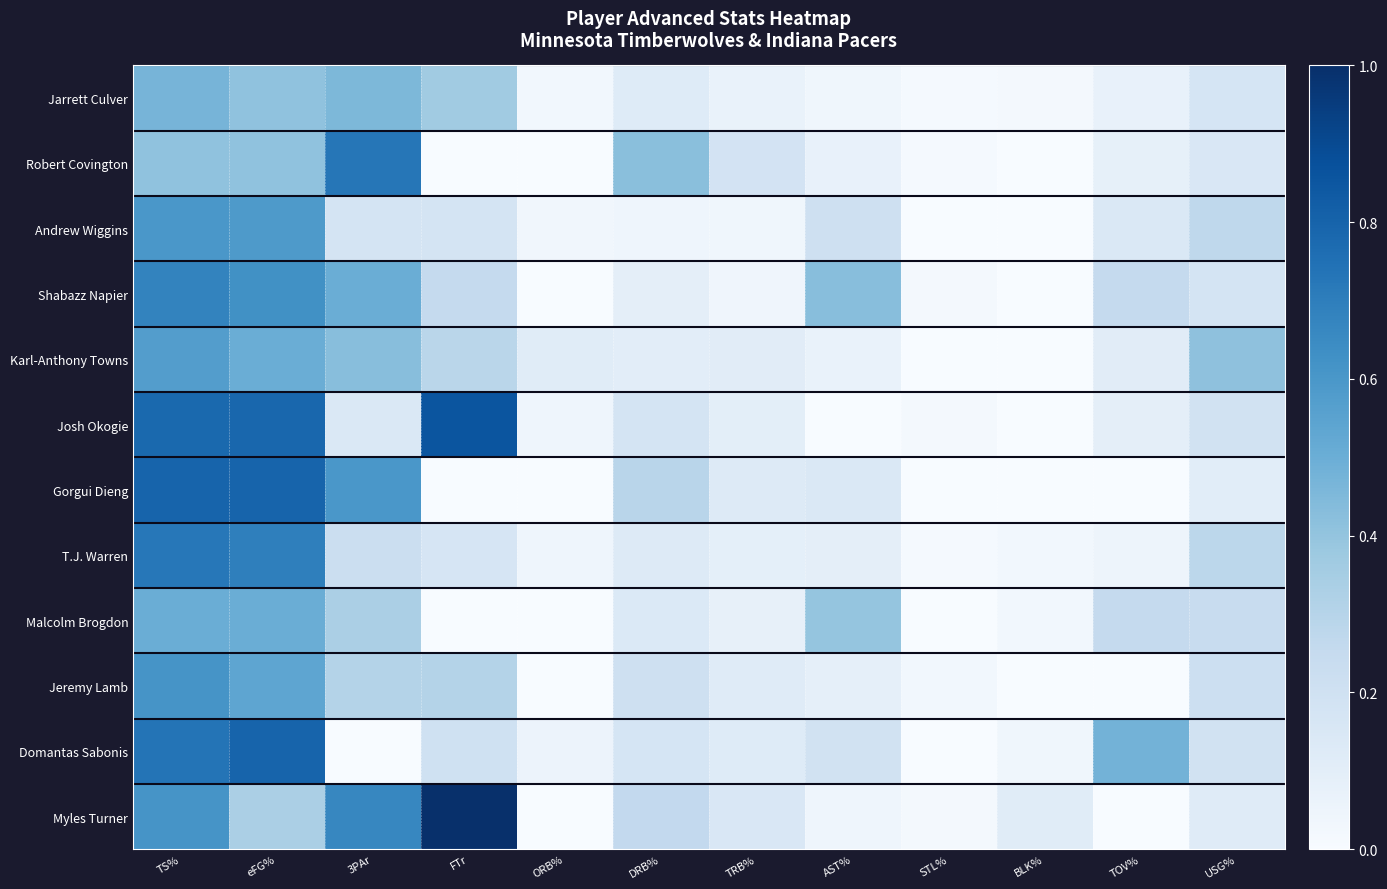

Reading left to right, extract all data points from this chart.

Jarrett Culver: TS%=0.5	eFG%=0.4	3PAr=0.5	FTr=0.4	ORB%=0.0	DRB%=0.1	TRB%=0.1	AST%=0.0	STL%=0.0	BLK%=0.0	TOV%=0.1	USG%=0.2
Robert Covington: TS%=0.4	eFG%=0.4	3PAr=0.7	FTr=0.0	ORB%=0.0	DRB%=0.4	TRB%=0.2	AST%=0.1	STL%=0.0	BLK%=0.0	TOV%=0.1	USG%=0.2
Andrew Wiggins: TS%=0.6	eFG%=0.6	3PAr=0.2	FTr=0.2	ORB%=0.0	DRB%=0.0	TRB%=0.0	AST%=0.2	STL%=0.0	BLK%=0.0	TOV%=0.1	USG%=0.3
Shabazz Napier: TS%=0.7	eFG%=0.6	3PAr=0.5	FTr=0.2	ORB%=0.0	DRB%=0.1	TRB%=0.0	AST%=0.4	STL%=0.0	BLK%=0.0	TOV%=0.3	USG%=0.2
Karl-Anthony Towns: TS%=0.6	eFG%=0.5	3PAr=0.4	FTr=0.3	ORB%=0.1	DRB%=0.1	TRB%=0.1	AST%=0.1	STL%=0.0	BLK%=0.0	TOV%=0.1	USG%=0.4
Josh Okogie: TS%=0.8	eFG%=0.8	3PAr=0.1	FTr=0.9	ORB%=0.0	DRB%=0.2	TRB%=0.1	AST%=0.0	STL%=0.0	BLK%=0.0	TOV%=0.1	USG%=0.2
Gorgui Dieng: TS%=0.8	eFG%=0.8	3PAr=0.6	FTr=0.0	ORB%=0.0	DRB%=0.3	TRB%=0.1	AST%=0.1	STL%=0.0	BLK%=0.0	TOV%=0.0	USG%=0.1
T.J. Warren: TS%=0.7	eFG%=0.7	3PAr=0.2	FTr=0.2	ORB%=0.0	DRB%=0.1	TRB%=0.1	AST%=0.1	STL%=0.0	BLK%=0.0	TOV%=0.0	USG%=0.3
Malcolm Brogdon: TS%=0.5	eFG%=0.5	3PAr=0.3	FTr=0.0	ORB%=0.0	DRB%=0.1	TRB%=0.1	AST%=0.4	STL%=0.0	BLK%=0.0	TOV%=0.2	USG%=0.2
Jeremy Lamb: TS%=0.6	eFG%=0.5	3PAr=0.3	FTr=0.3	ORB%=0.0	DRB%=0.2	TRB%=0.1	AST%=0.1	STL%=0.0	BLK%=0.0	TOV%=0.0	USG%=0.2
Domantas Sabonis: TS%=0.7	eFG%=0.8	3PAr=0.0	FTr=0.2	ORB%=0.1	DRB%=0.2	TRB%=0.1	AST%=0.2	STL%=0.0	BLK%=0.0	TOV%=0.5	USG%=0.2
Myles Turner: TS%=0.6	eFG%=0.3	3PAr=0.7	FTr=1.0	ORB%=0.0	DRB%=0.3	TRB%=0.1	AST%=0.0	STL%=0.0	BLK%=0.1	TOV%=0.0	USG%=0.1